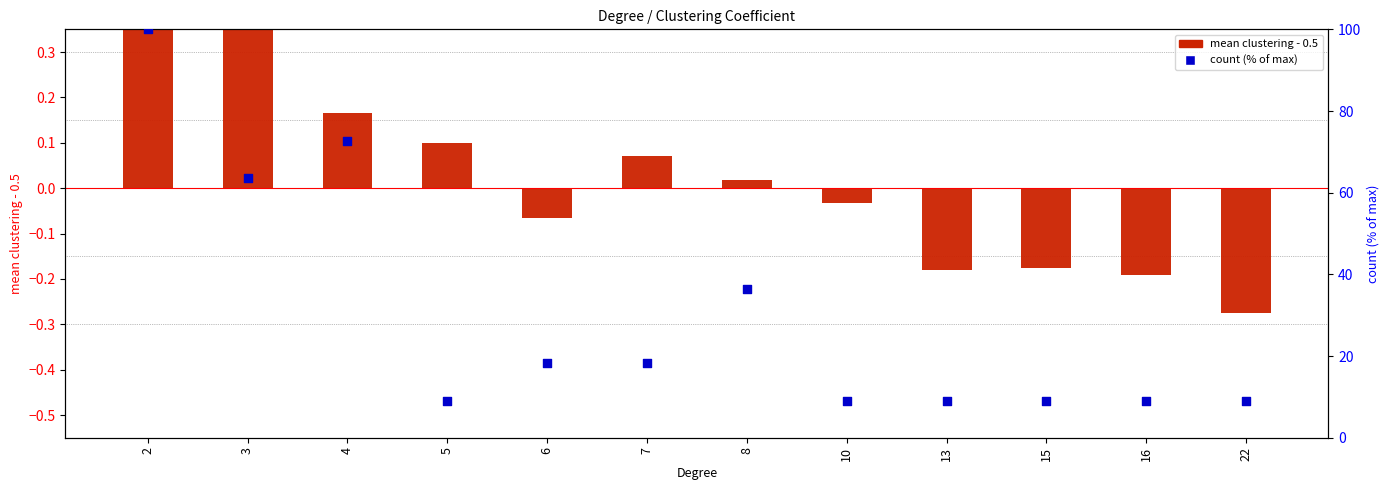

What are all the series names shown in the legend?

mean clustering - 0.5, count (% of max)